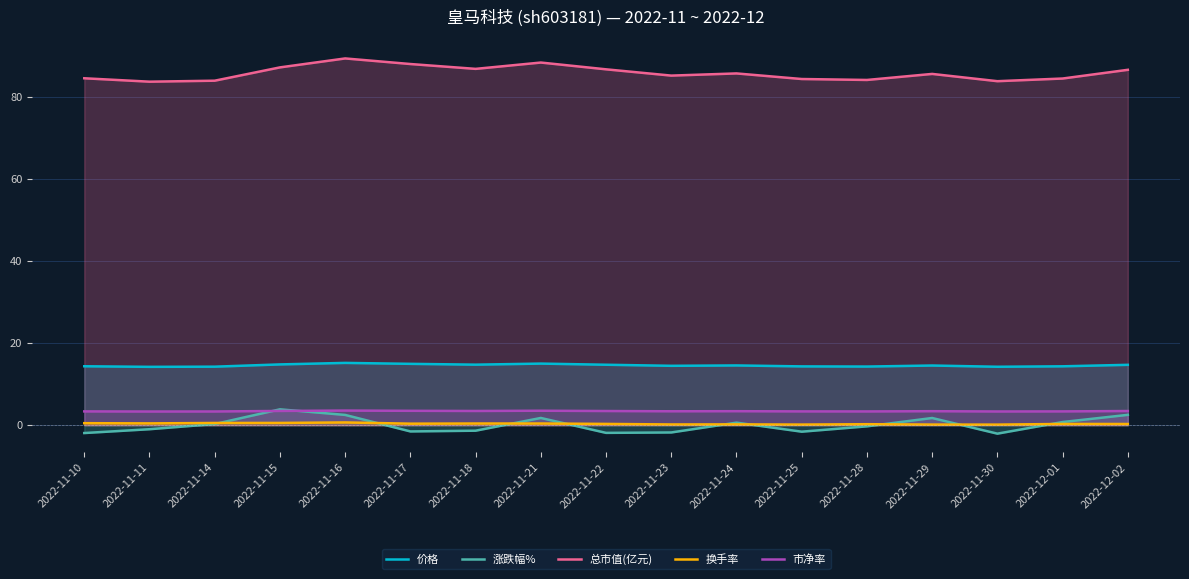

Between 2022-11-25 and 2022-11-28, which is larger?

2022-11-25